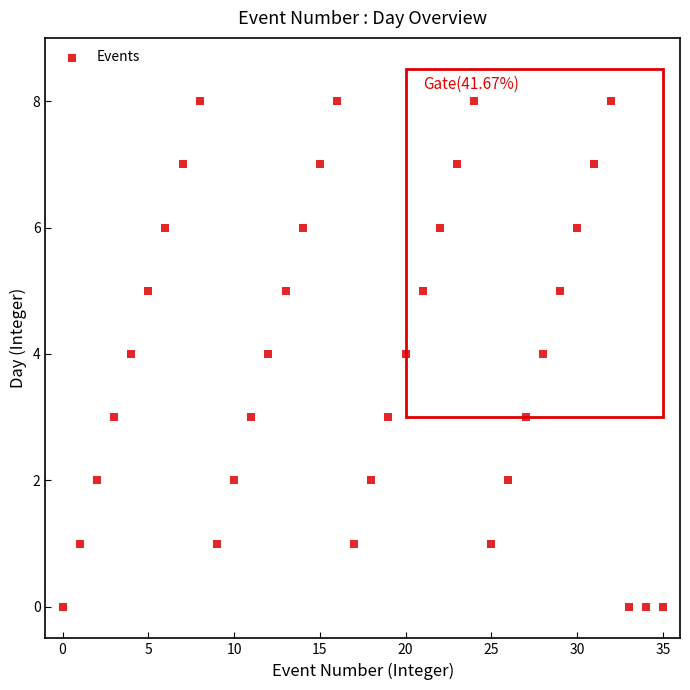

What is the range of Y values (max minus min)?

8